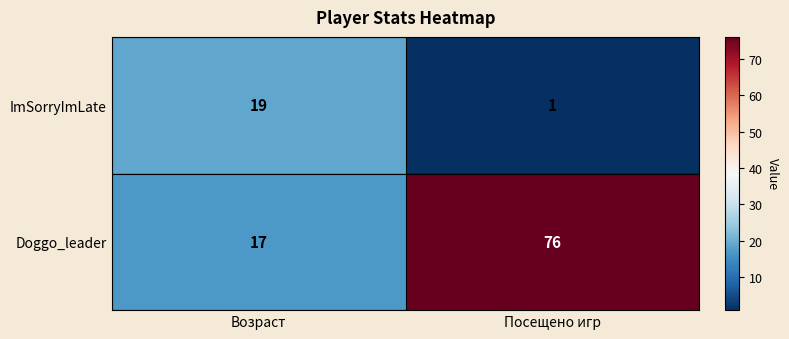

Is it true that Doggo_leader equals 111 at Посещено игр?

False